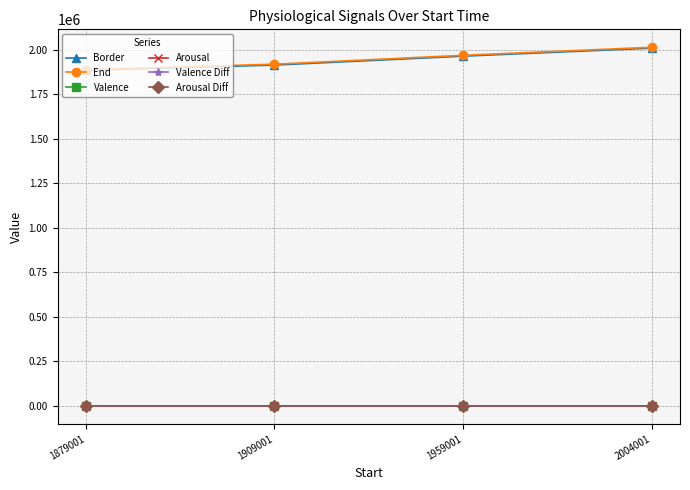

The End series shows 867221.9 at 2004001. True or false?

False